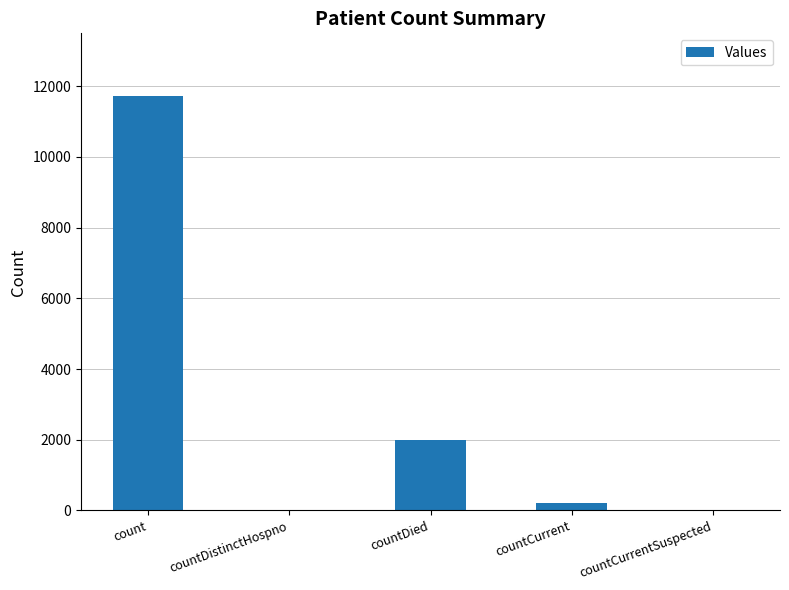

The chart shows a value of 4552 at countDistinctHospno. True or false?

False